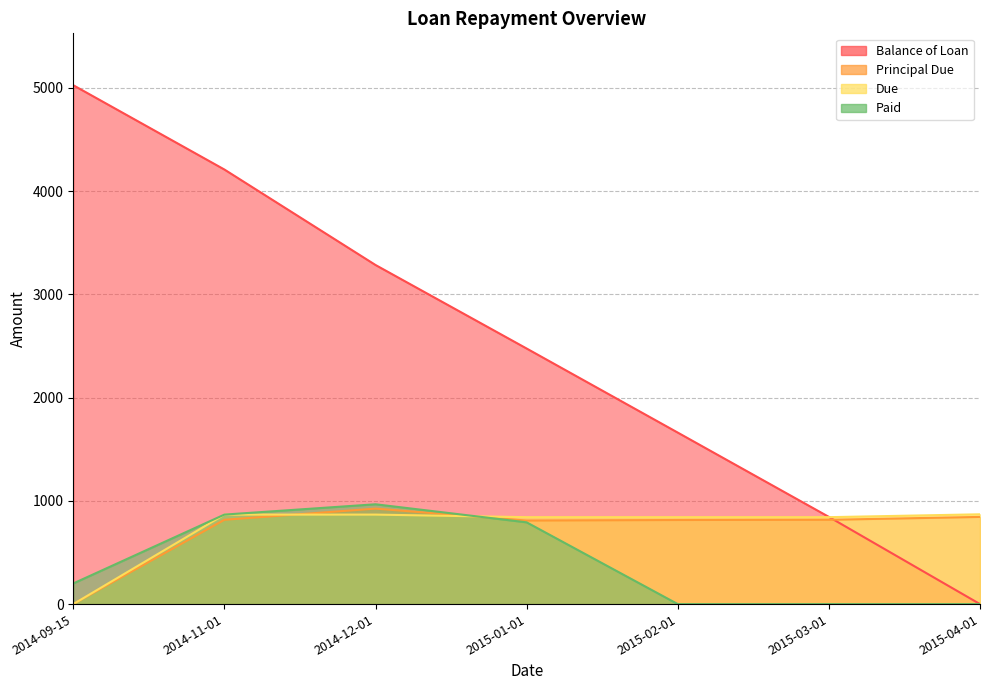

How many values in the Paid series are below 200?

3